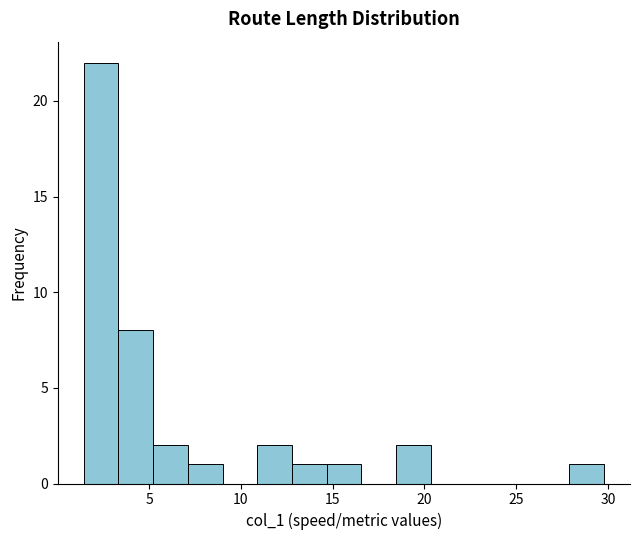

Around what value on the x-axis is the tallest bar? Give the approximate position of its centre, as read against the axis.

2.5